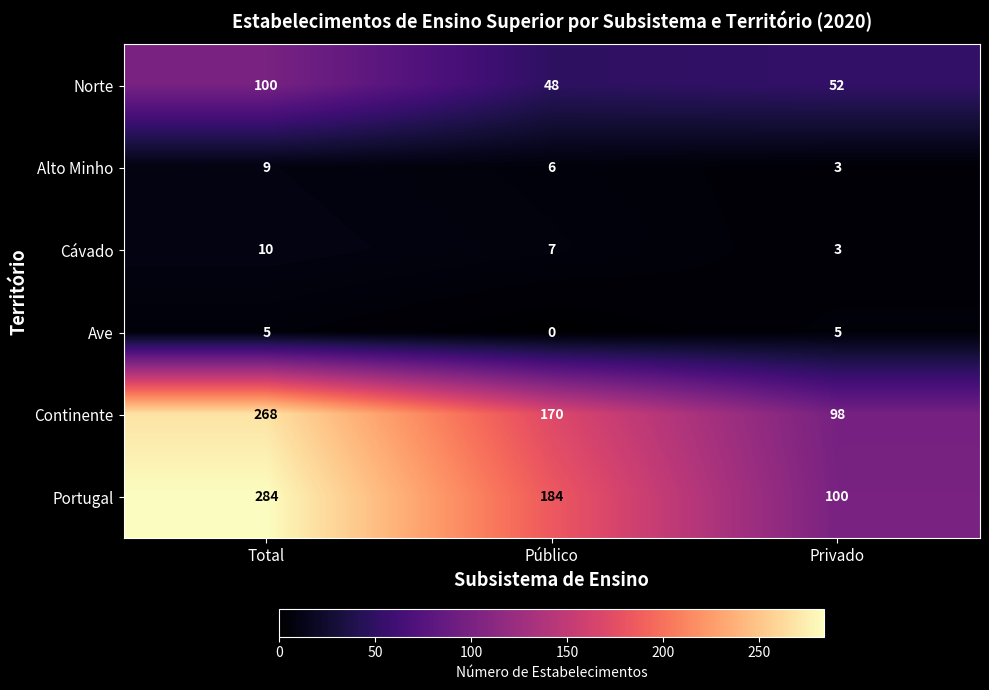

Which series has the largest total across all categories?

Portugal